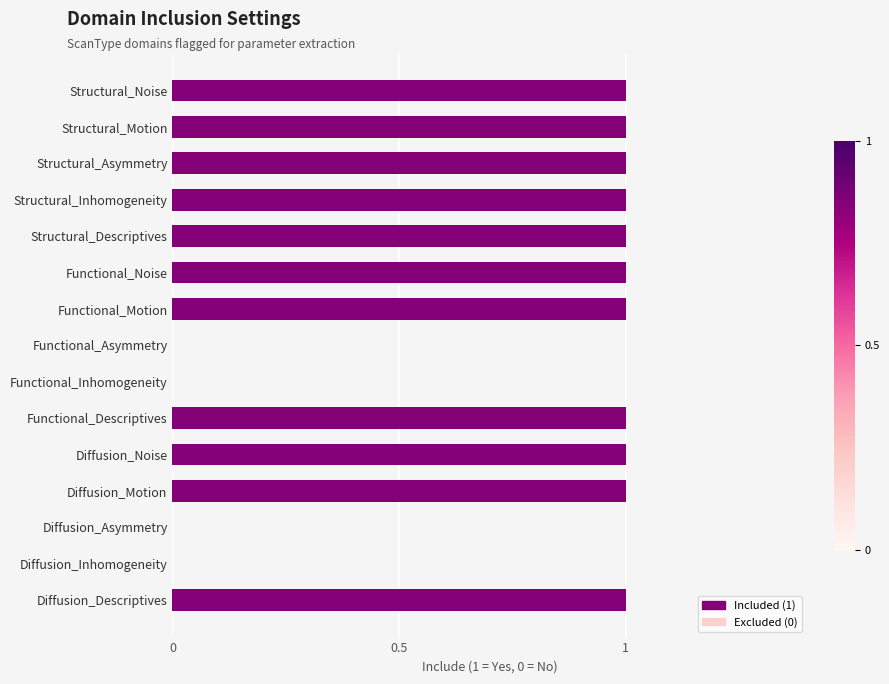

The value at Structural_Inhomogeneity is 1. True or false?

True